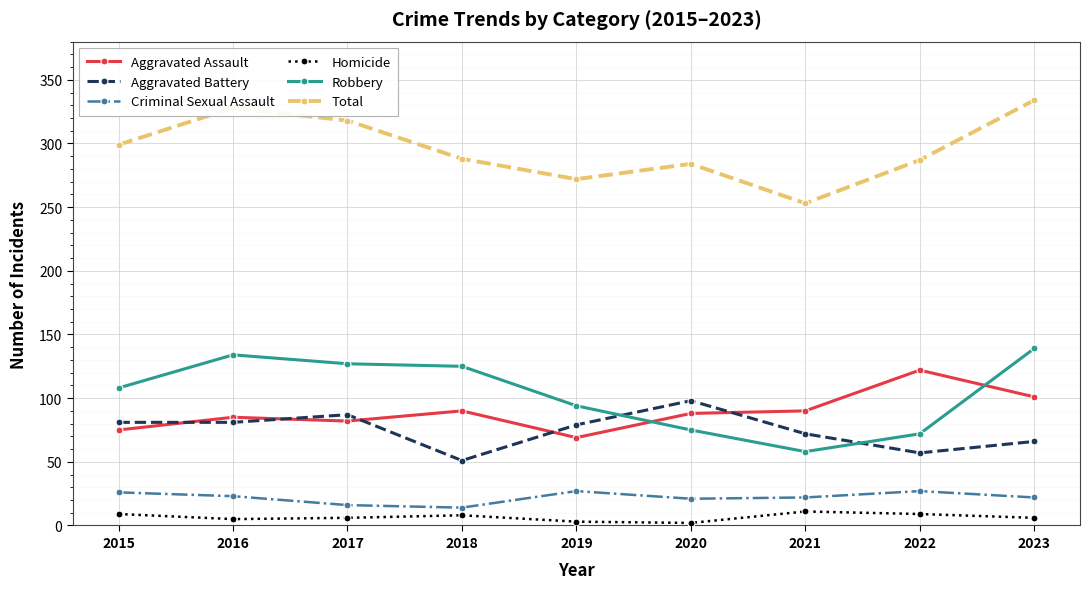

Does the chart have visible grid lines?

Yes